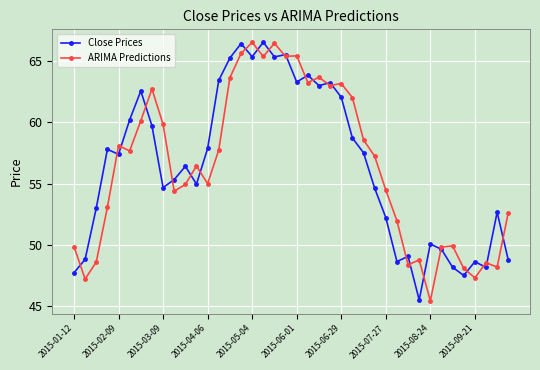

What is the maximum value for Close Prices?

66.6